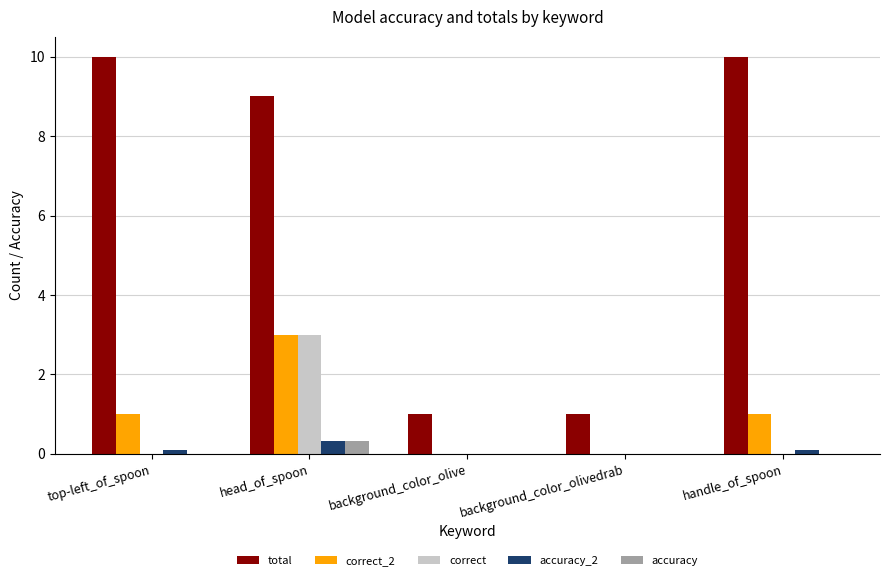

Which series changed the most between background_color_olive and handle_of_spoon?

total